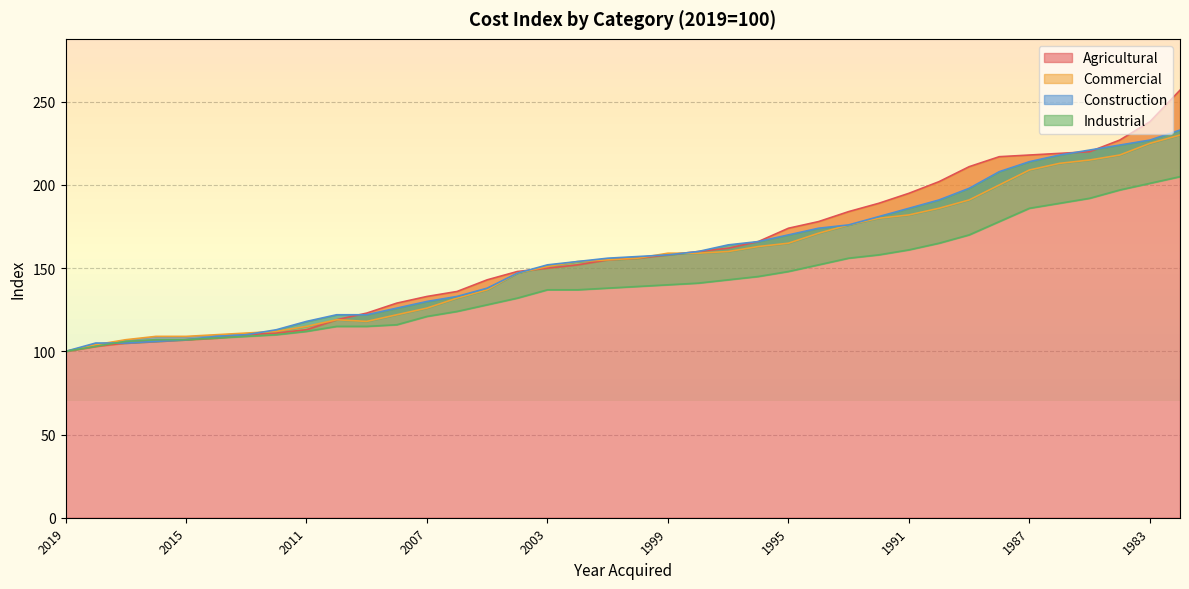

Is the value of Commercial at 1995 greater than the value of Agricultural at 1987?

No